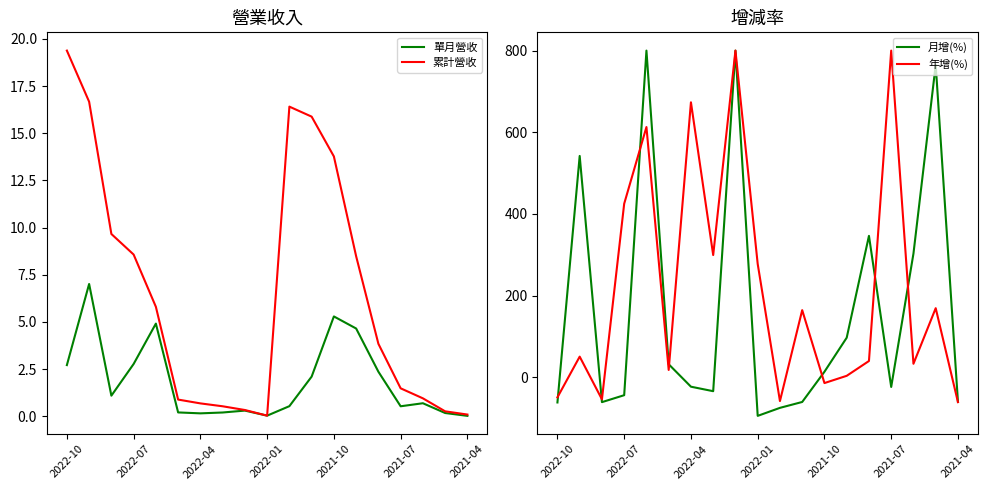

What is the highest value of the 累計營收 series?

19.4